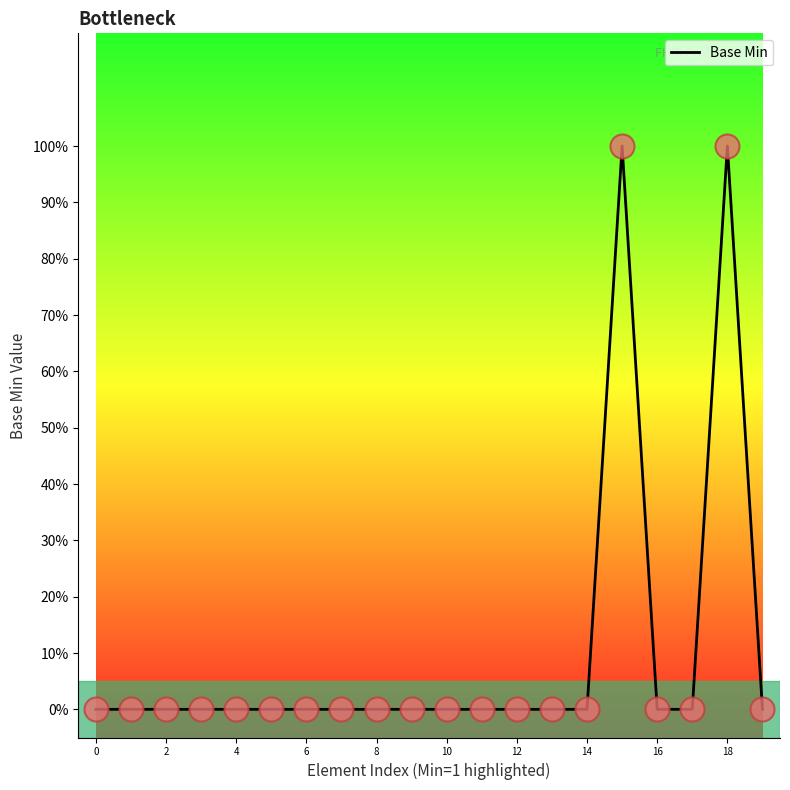

Does the chart have visible grid lines?

No